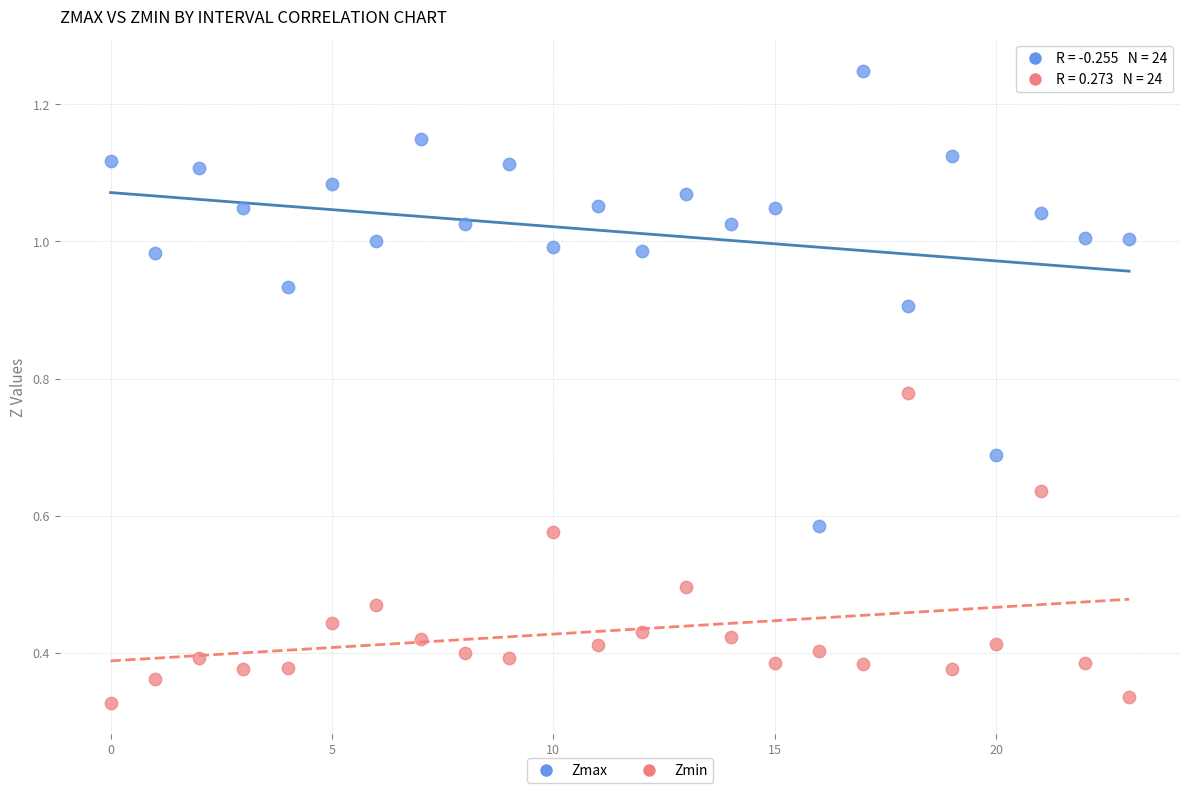

Which series contains the lowest Y value?

Zmin